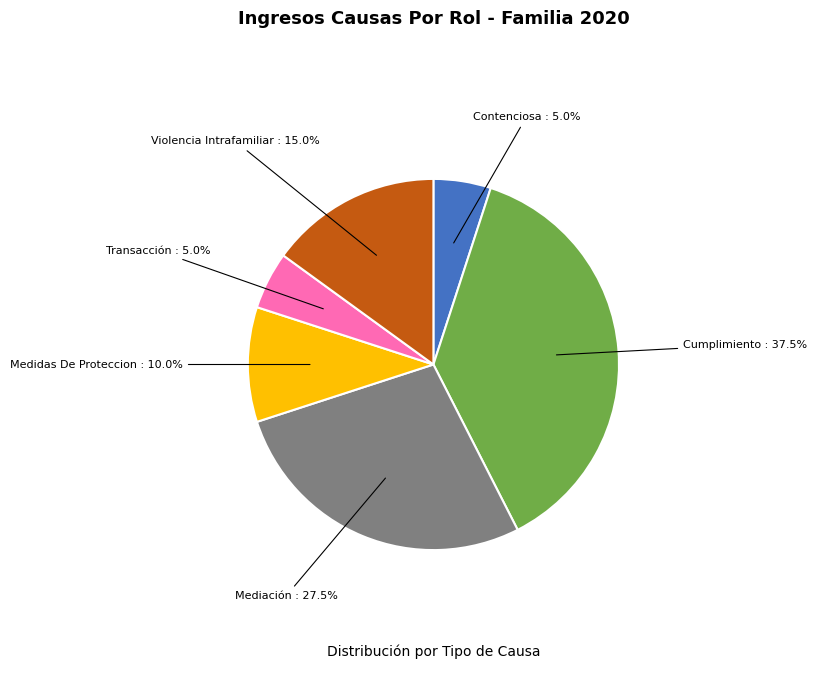

Count the number of slices in the pie.

6